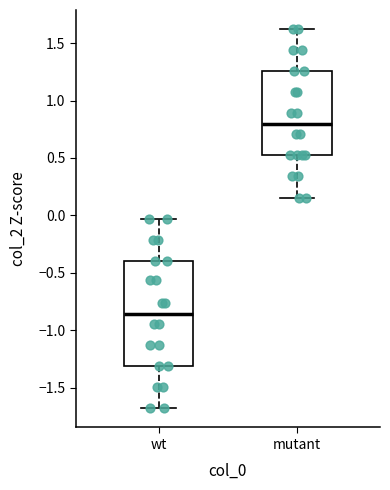

Where does the upper whisker of the box for mutant end on the y-axis? The values are not printed on the chart, so give them approximately, as read against the axis.

1.60